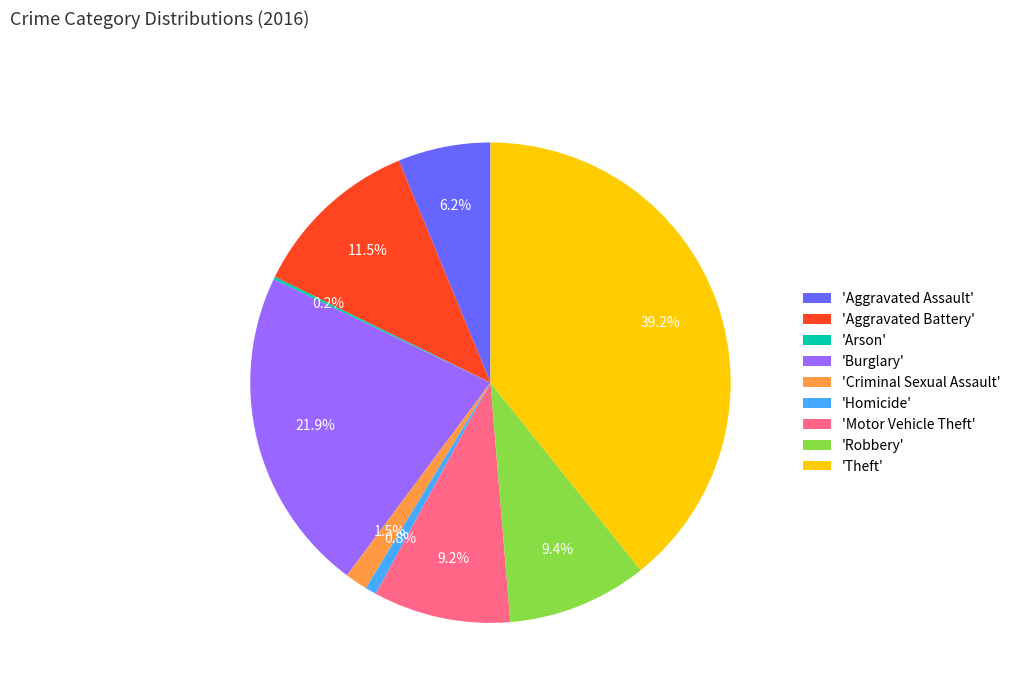

Which category has the biggest portion of the pie?

'Theft'